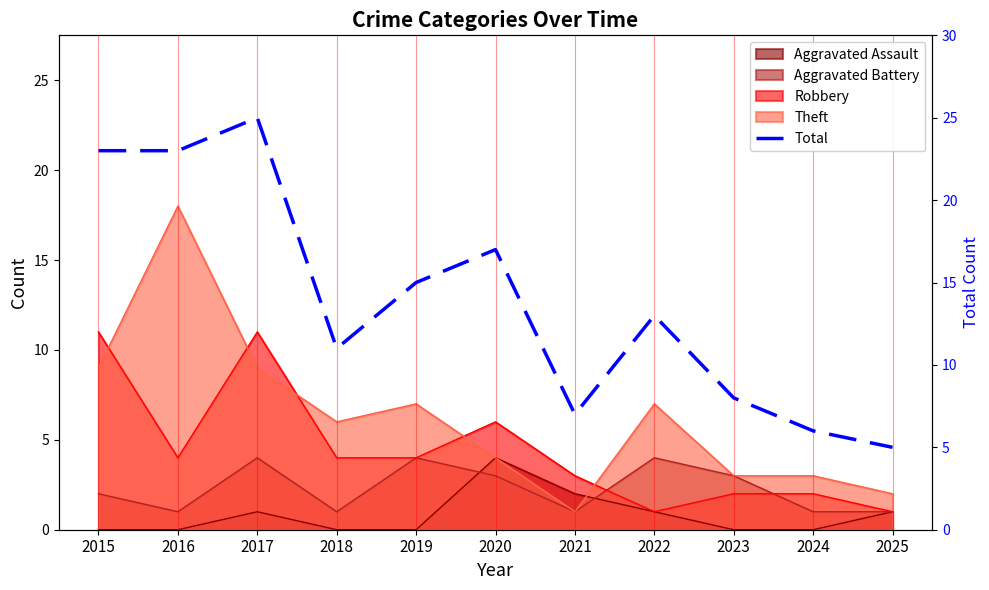

The value at 2015 is 40. True or false?

False